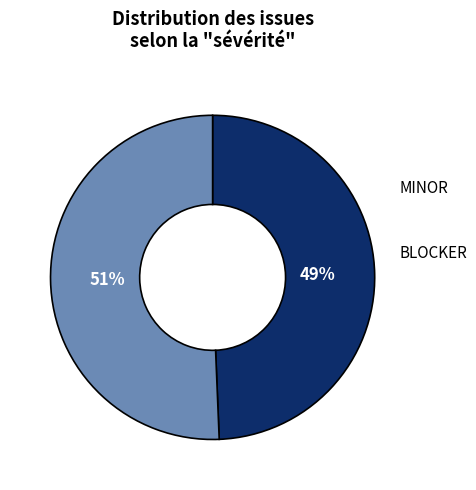

How many segments does this pie chart have?

2